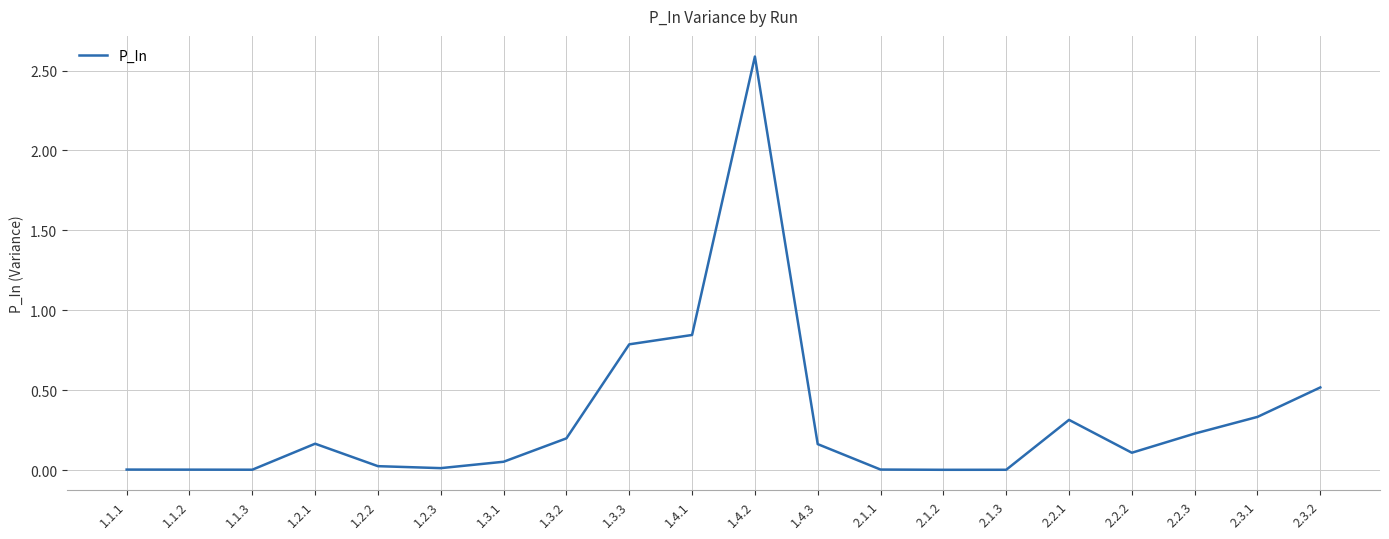

How many lines are shown in the chart?

1